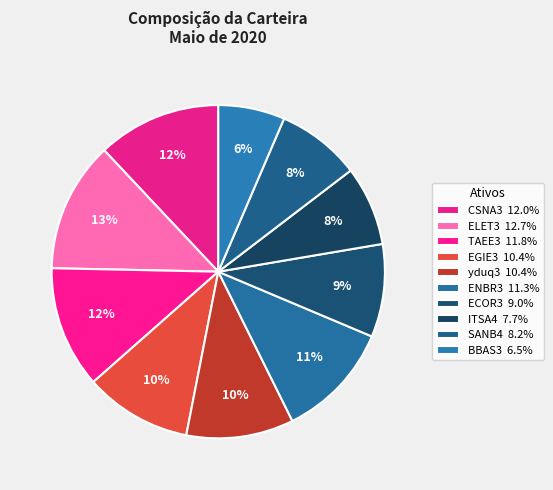

Does BBAS3 represent more than half of the total?

No